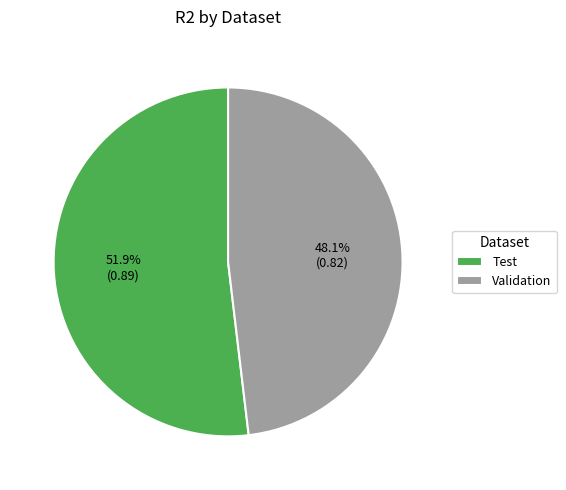

Which has a higher value, Test or Validation?

Test